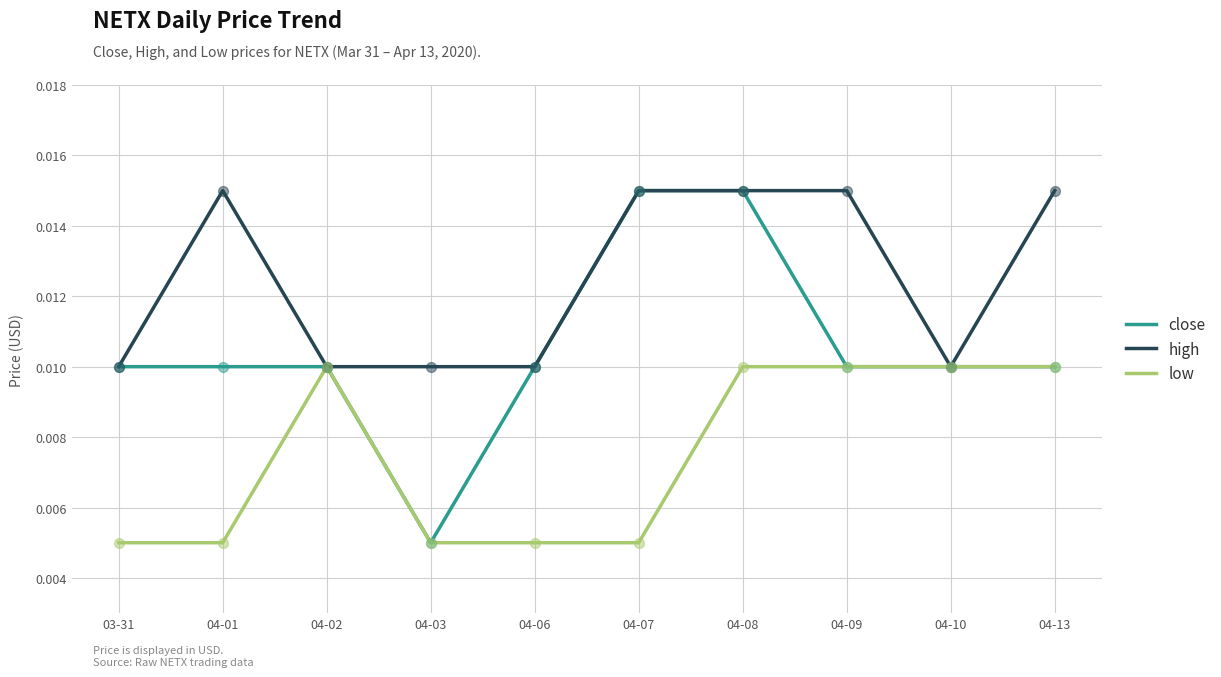

What are all the series names shown in the legend?

close, high, low